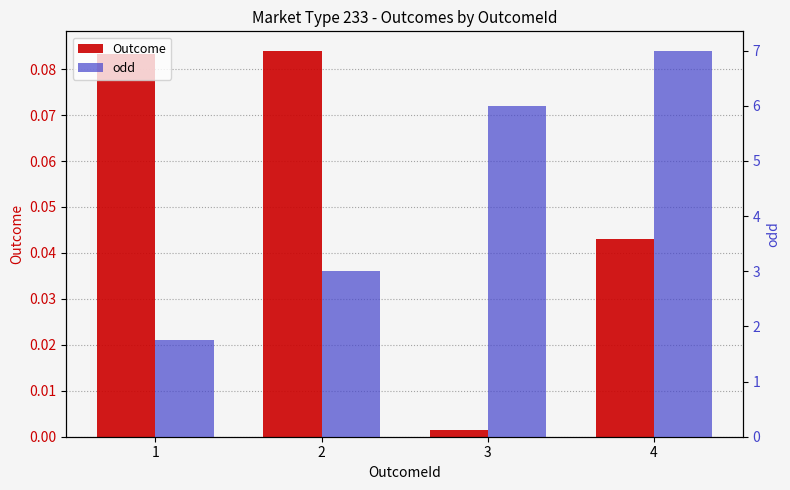

Which series has the largest range (max minus min)?

odd